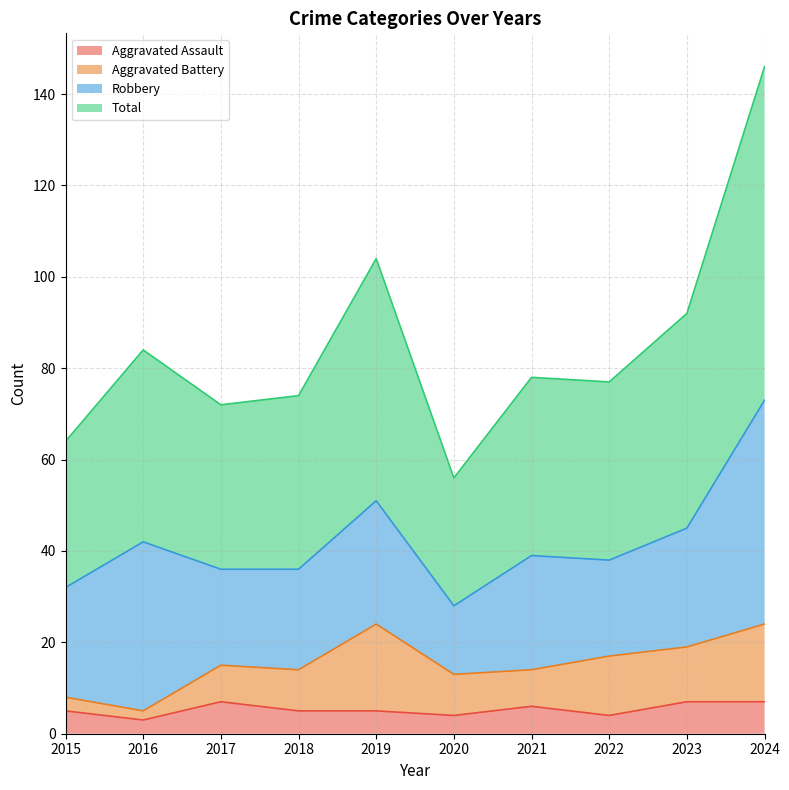

Where is the first local minimum for Total?

2017